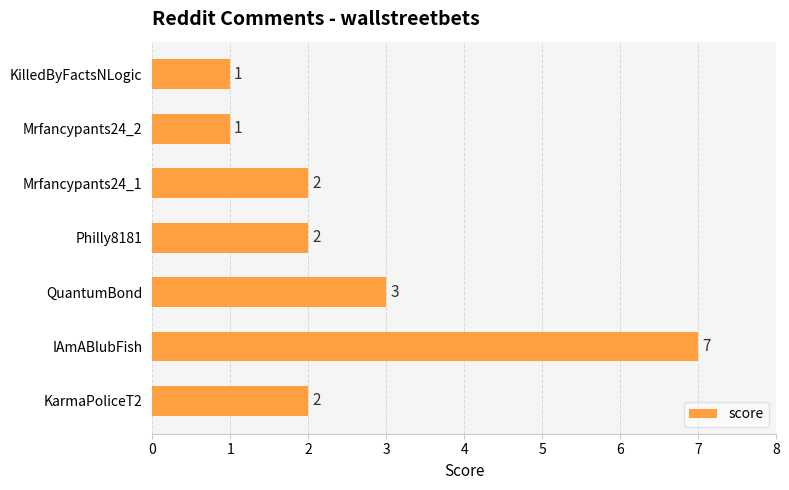

What is the average value?

3